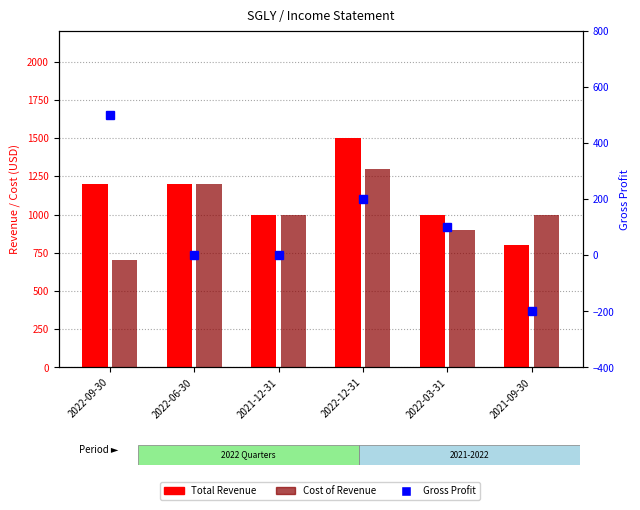

Rank the categories by Total Revenue value from highest to lowest.

2022-12-31, 2022-09-30, 2022-06-30, 2021-12-31, 2022-03-31, 2021-09-30